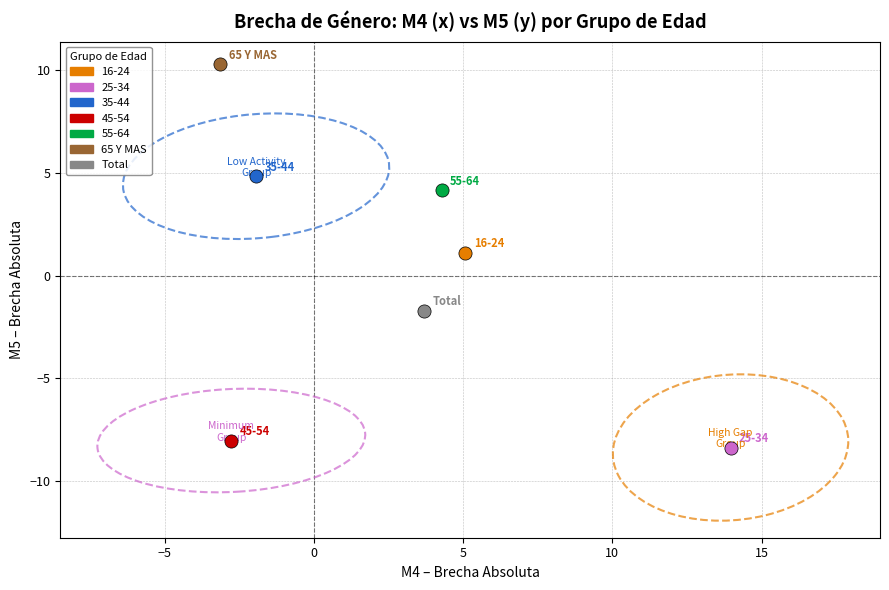

What are all the series names shown in the legend?

16-24, 25-34, 35-44, 45-54, 55-64, 65 Y MAS, Total